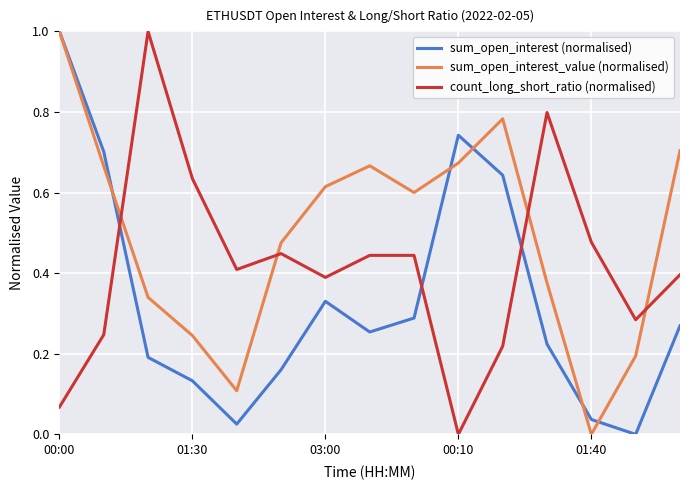

What is the maximum value shown in the chart?

1.0